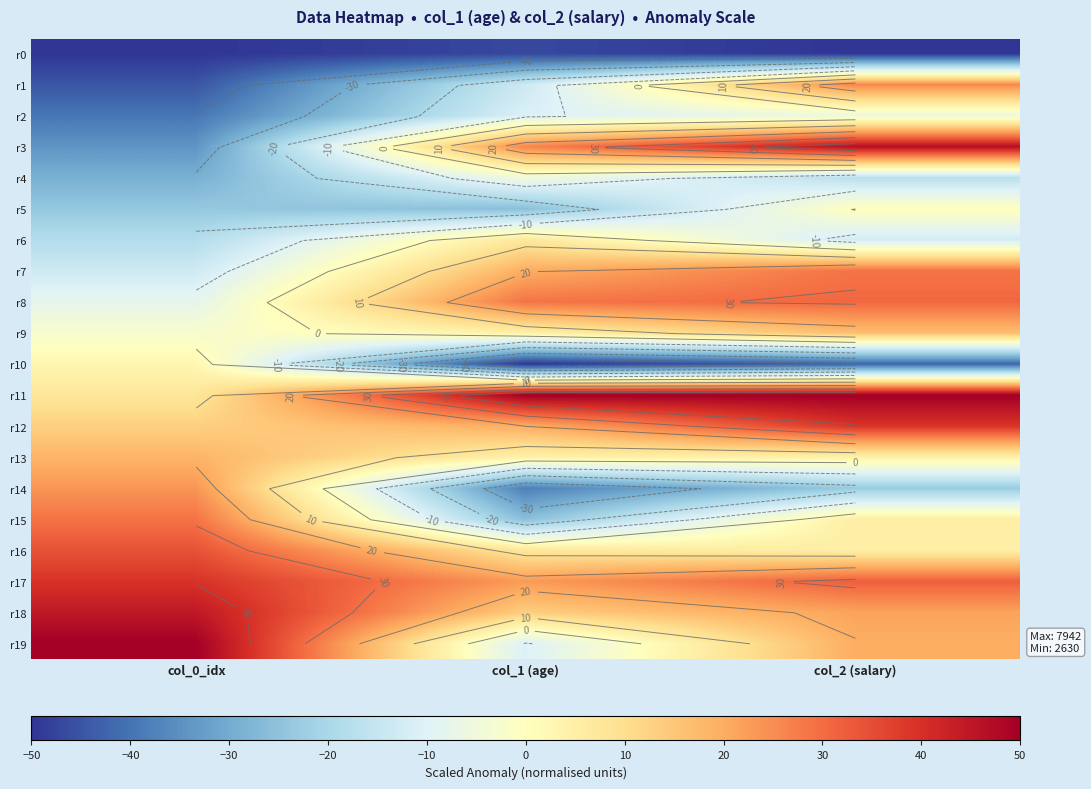

The value of r9 at col_2 (salary) is 11.2. True or false?

False